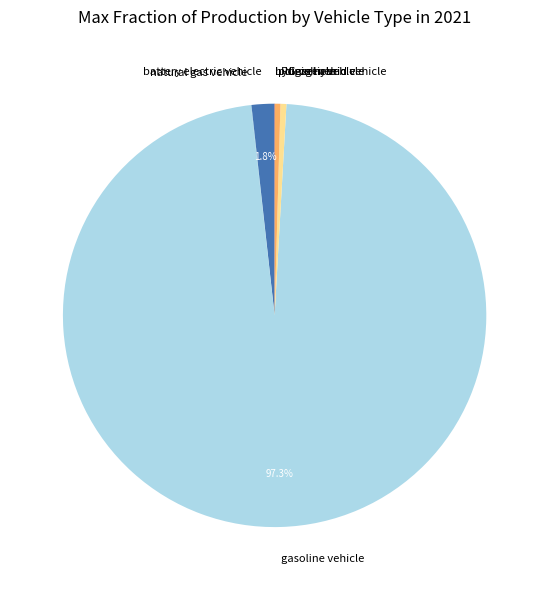

Does gasoline vehicle account for over 50% of the chart?

Yes